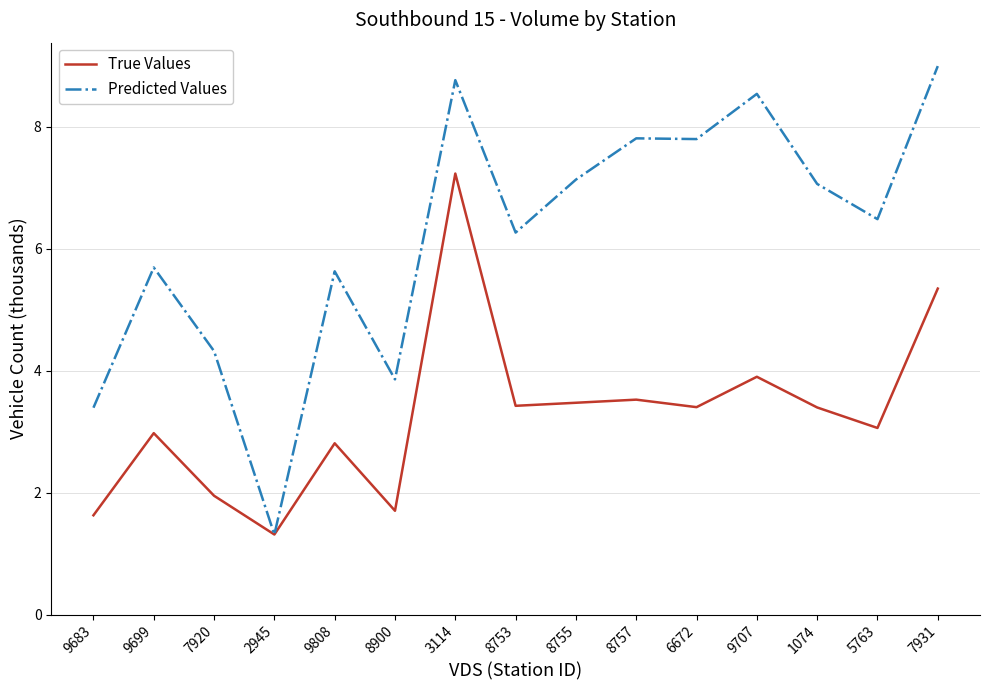

Where is the first local maximum for Predicted Values?

9699